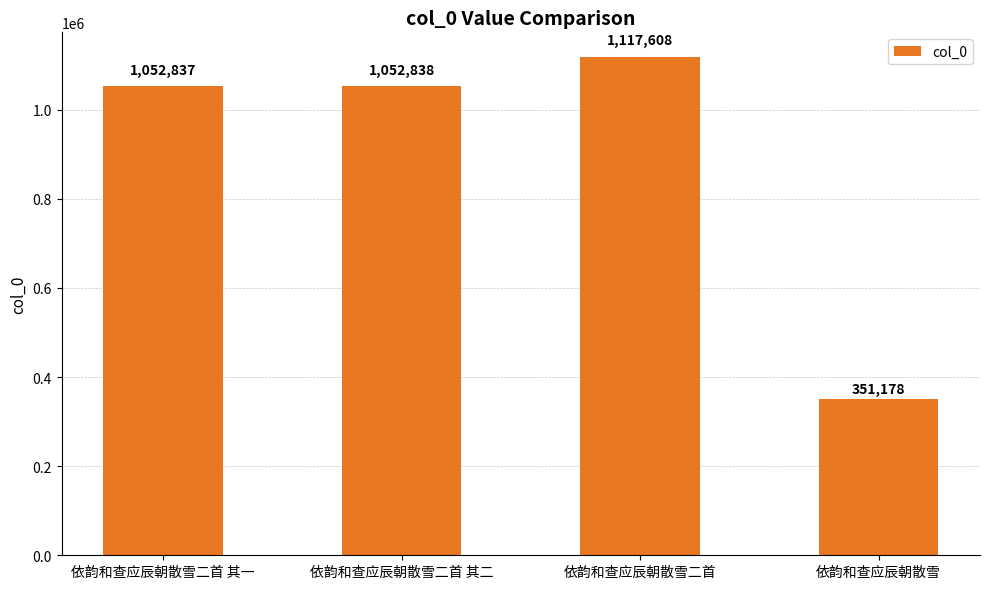

What is the greatest value displayed?

1117608